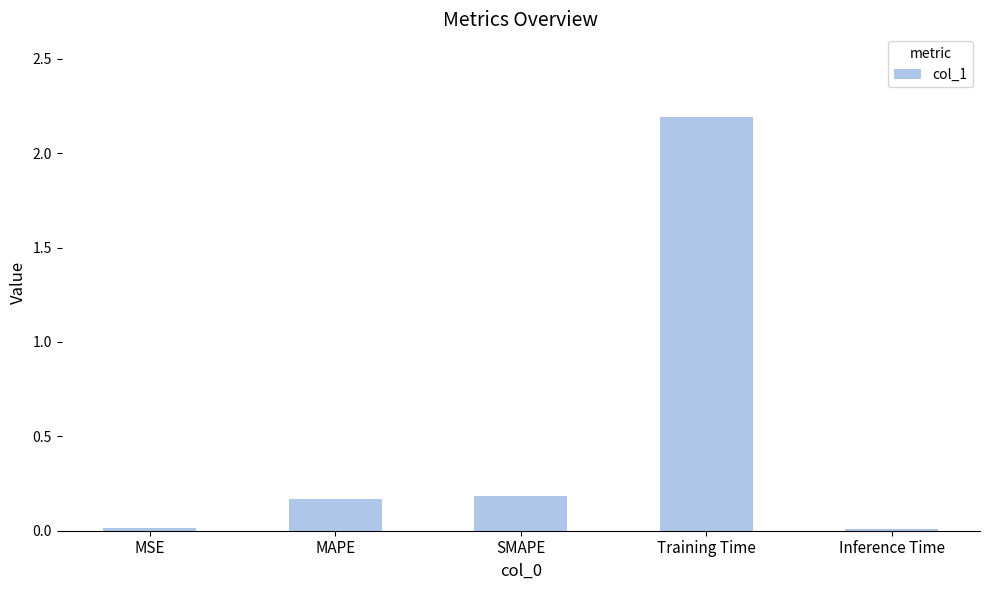

What is the label of the 2nd bar from the left?

MAPE